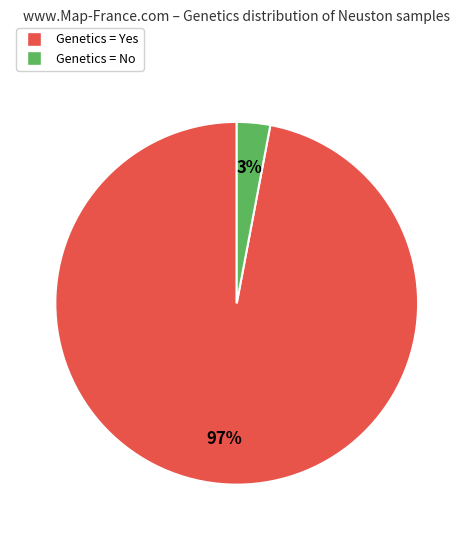

To the nearest percent, what is the difference between the largest and smallest slice percentages?

94%